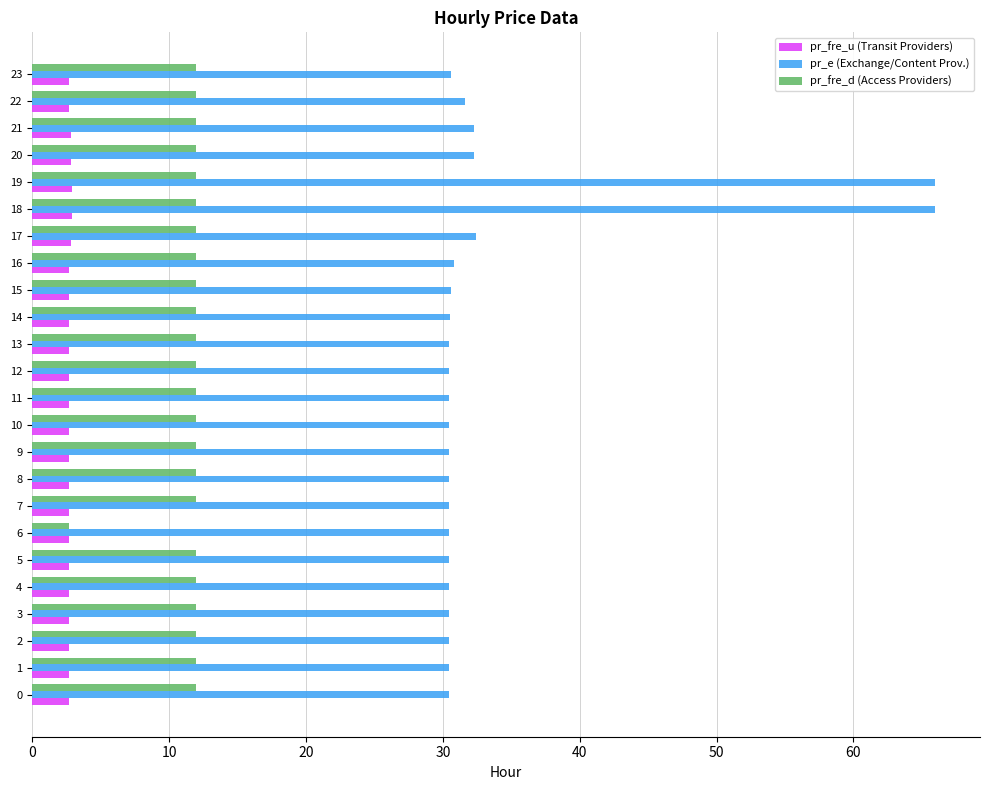

How many data points does each series have?

24